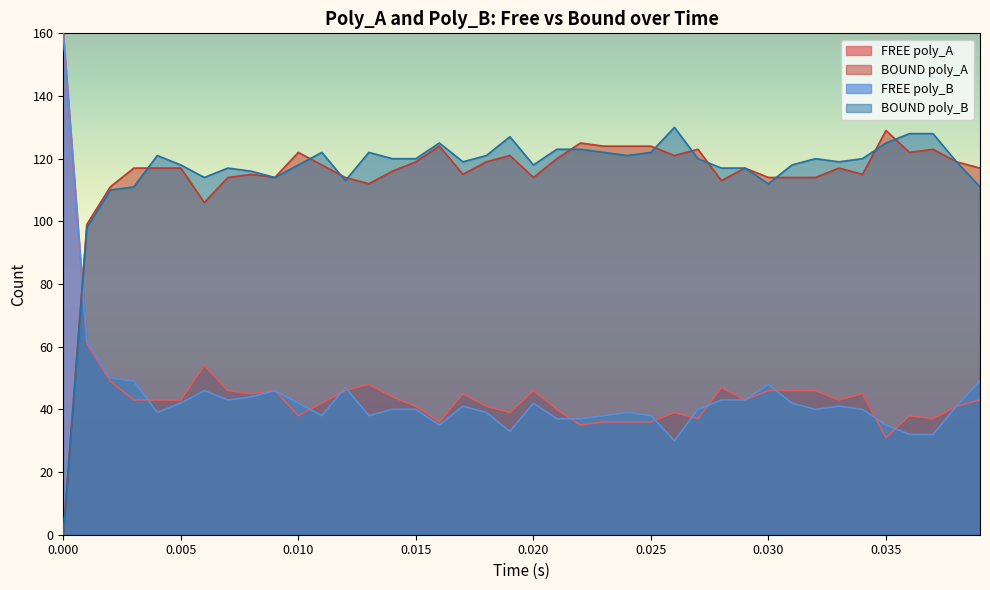

What is the maximum value shown in the chart?

160